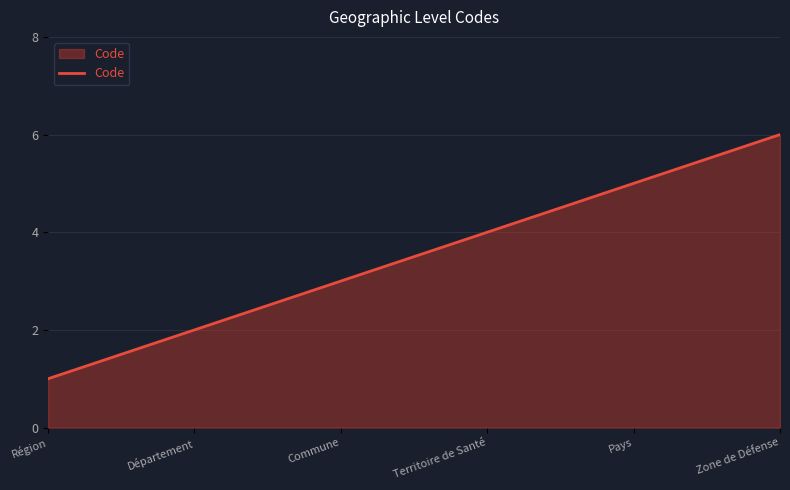

How many series are shown in this chart?

1